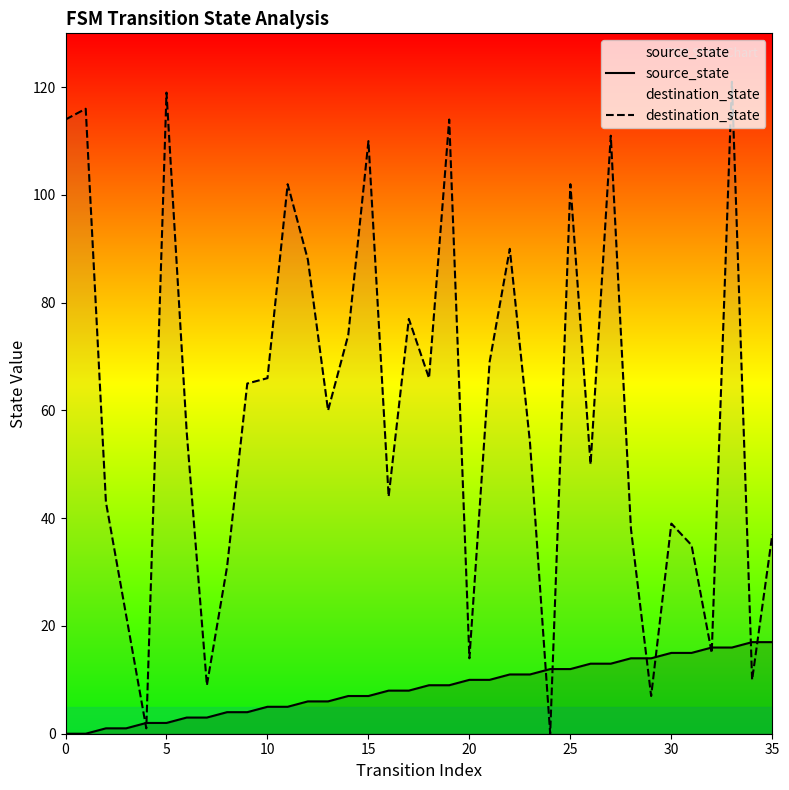

What is the sum of the source_state values at 35 and 12?

23